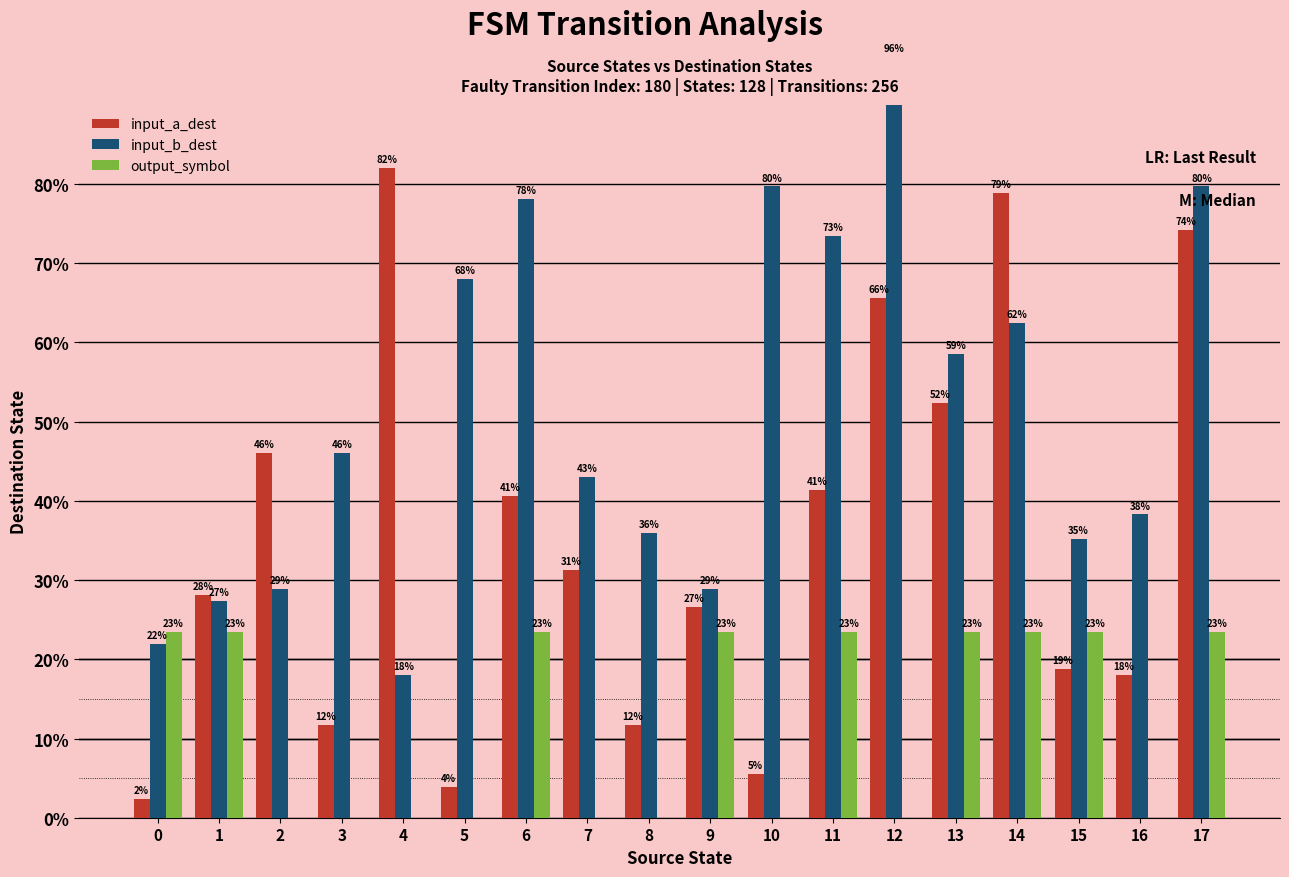

What is the average value of the output_symbol series?

11.7